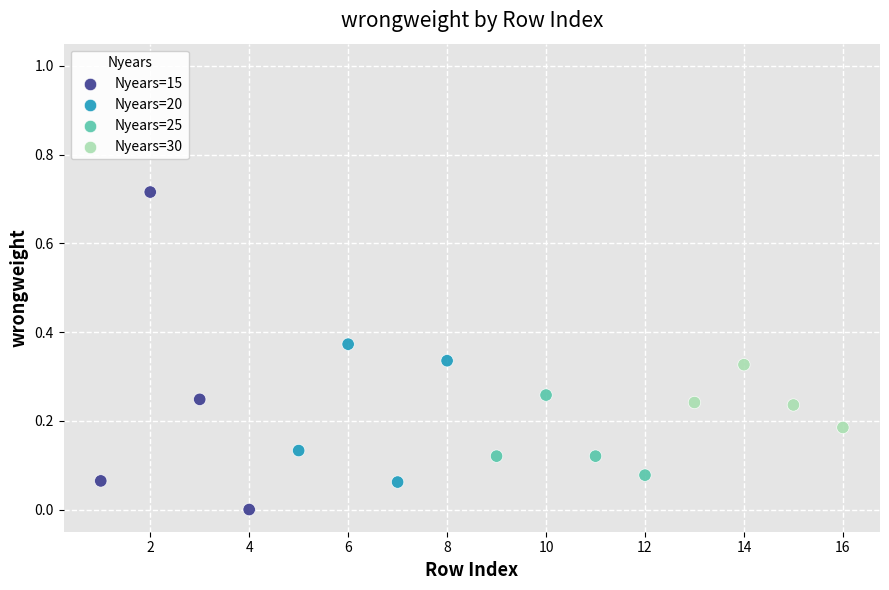

What are all the series names shown in the legend?

Nyears=15, Nyears=20, Nyears=25, Nyears=30